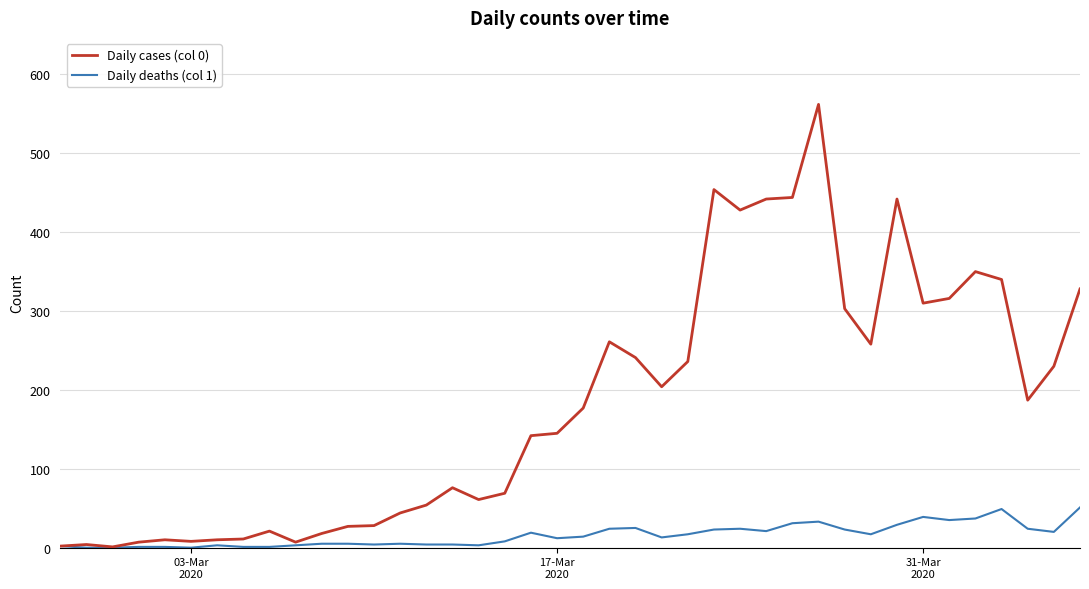

Which series has the largest total across all categories?

Daily cases (col 0)